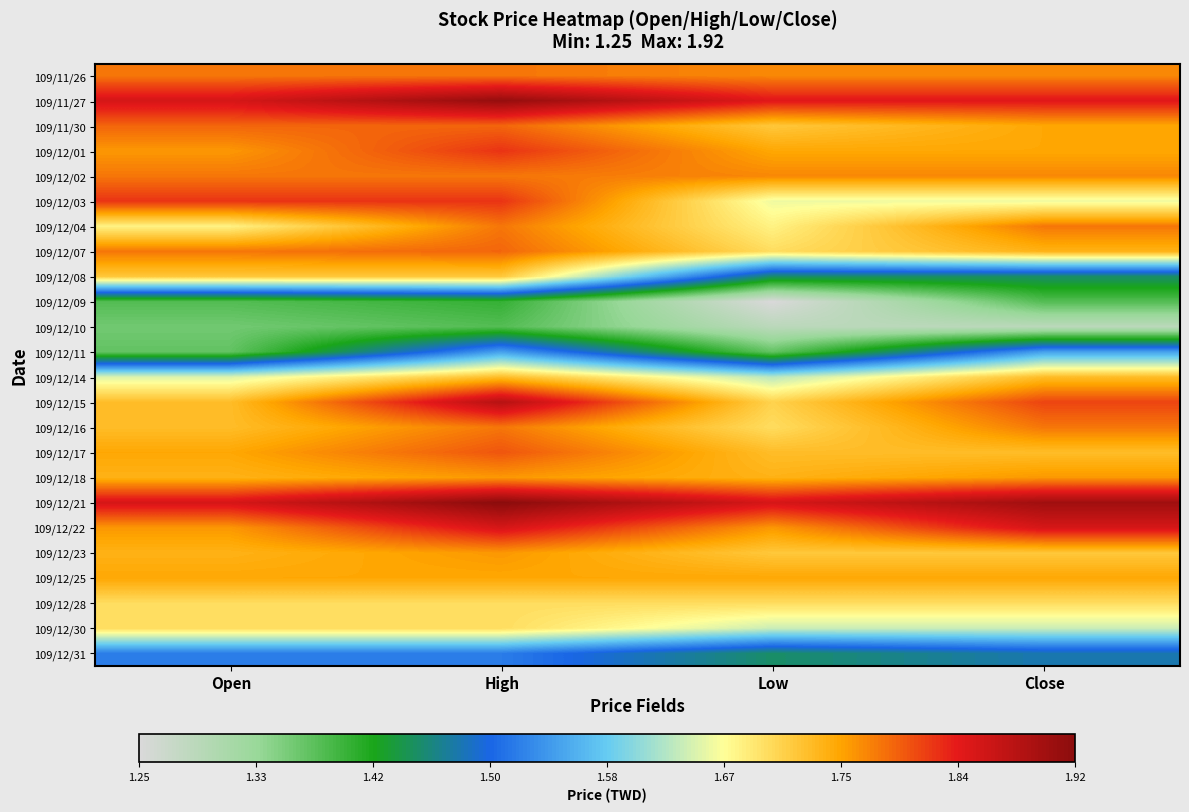

At which category does the chart reach its minimum across all series?

Low